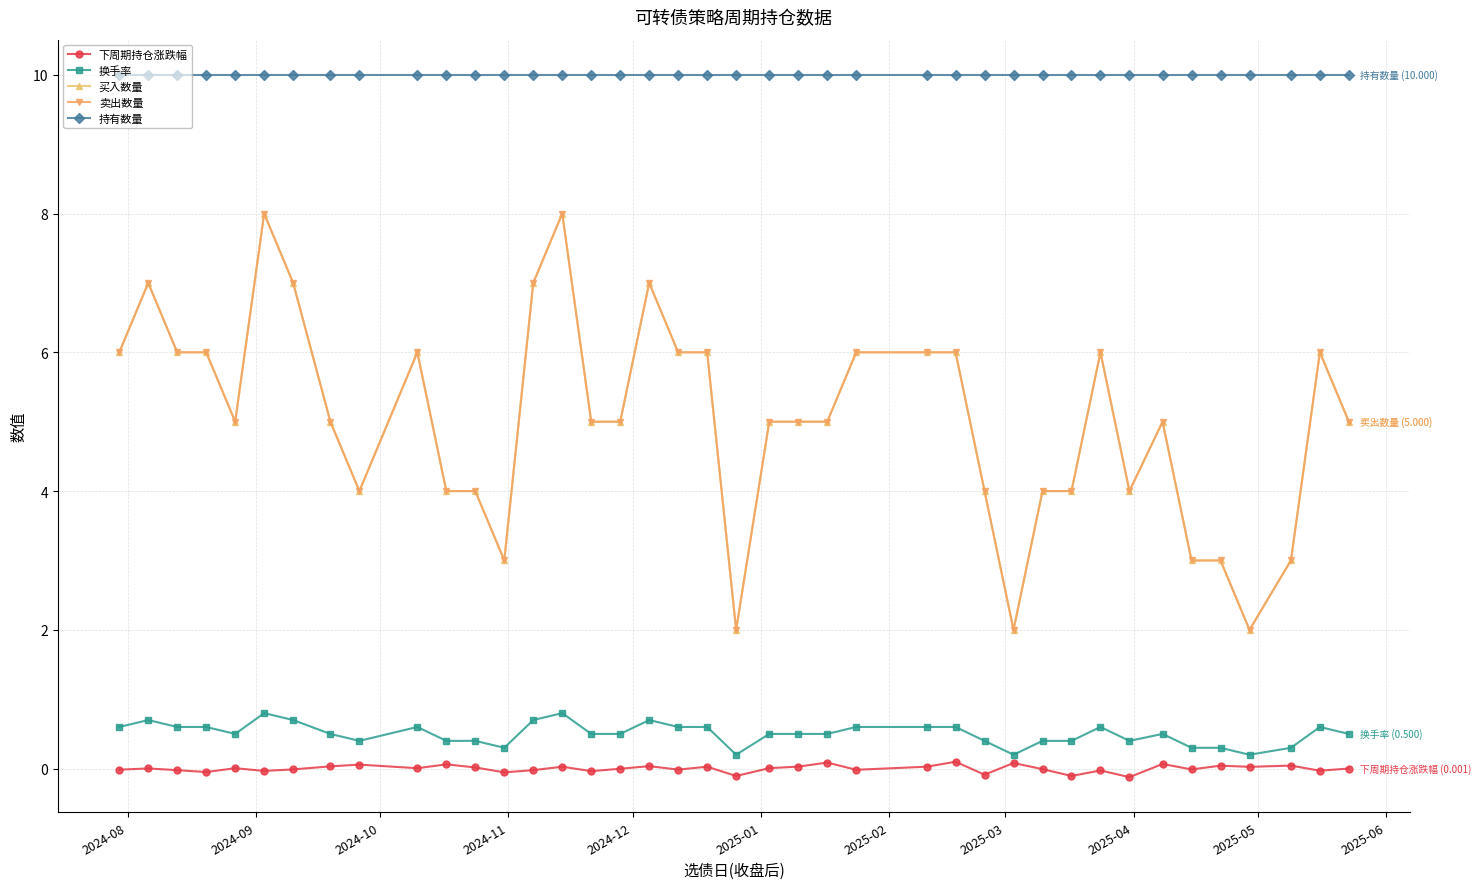

At how many categories does at least one series exceed 7?

40